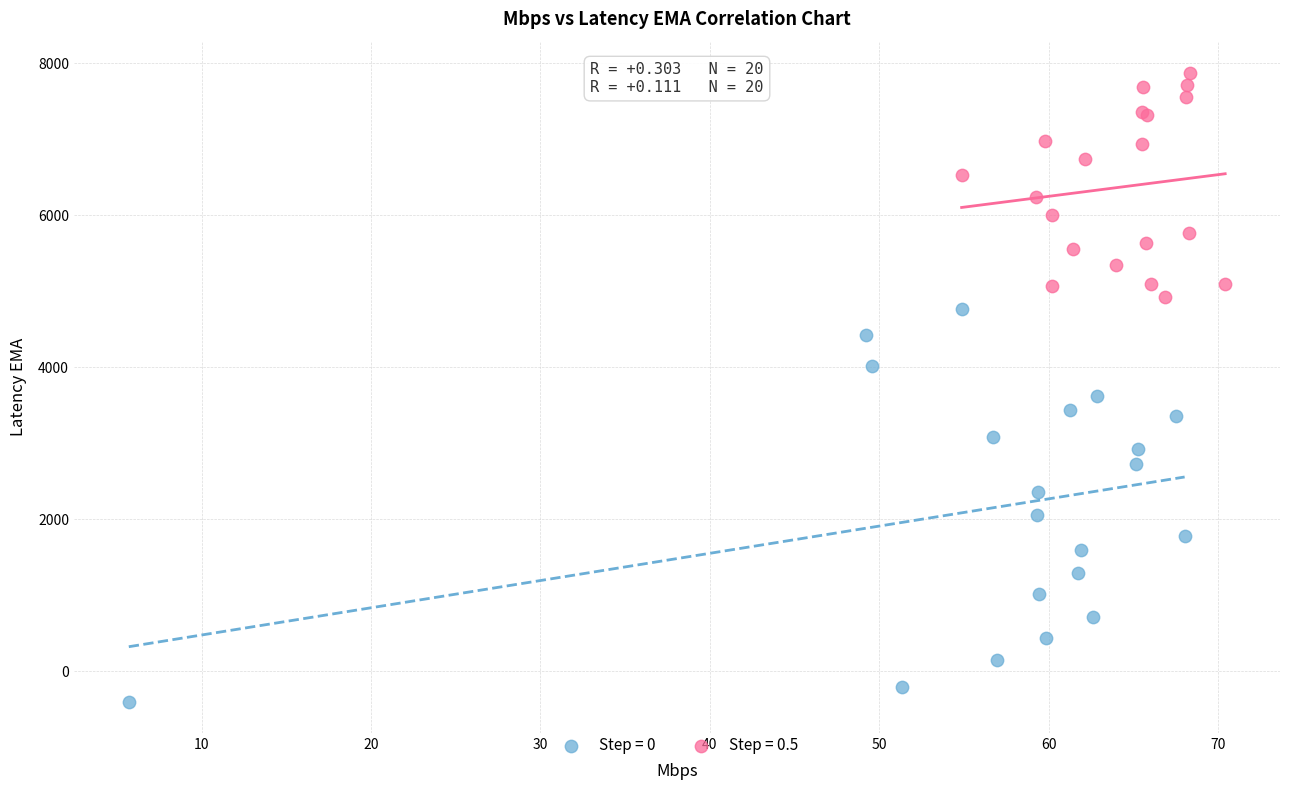

What are all the series names shown in the legend?

Step = 0, Step = 0.5